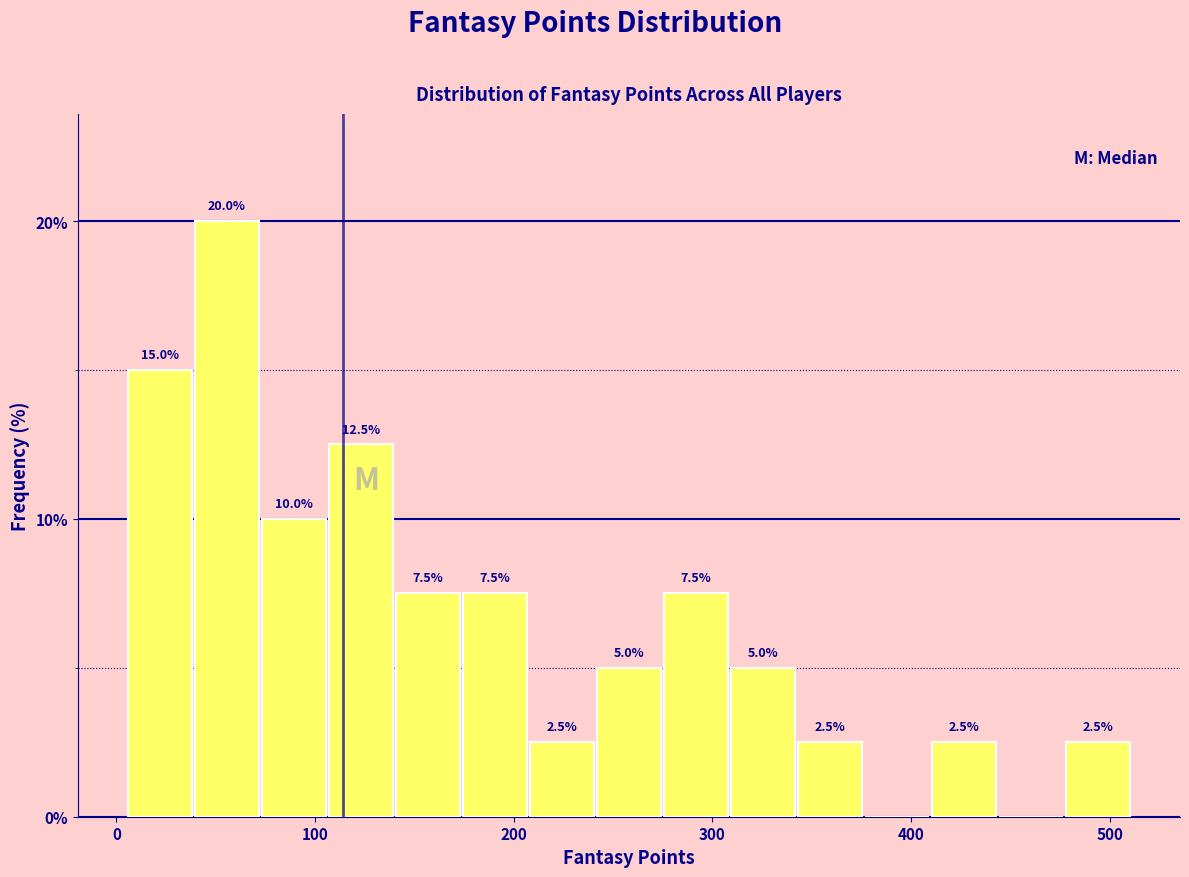

Around what value on the x-axis is the tallest bar? Give the approximate position of its centre, as read against the axis.

60